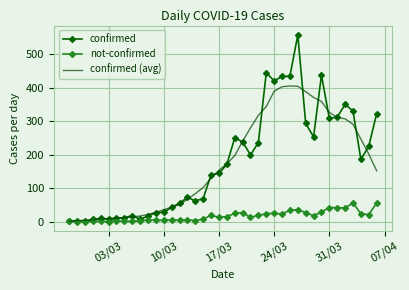

What is the highest value of the confirmed series?

557.0